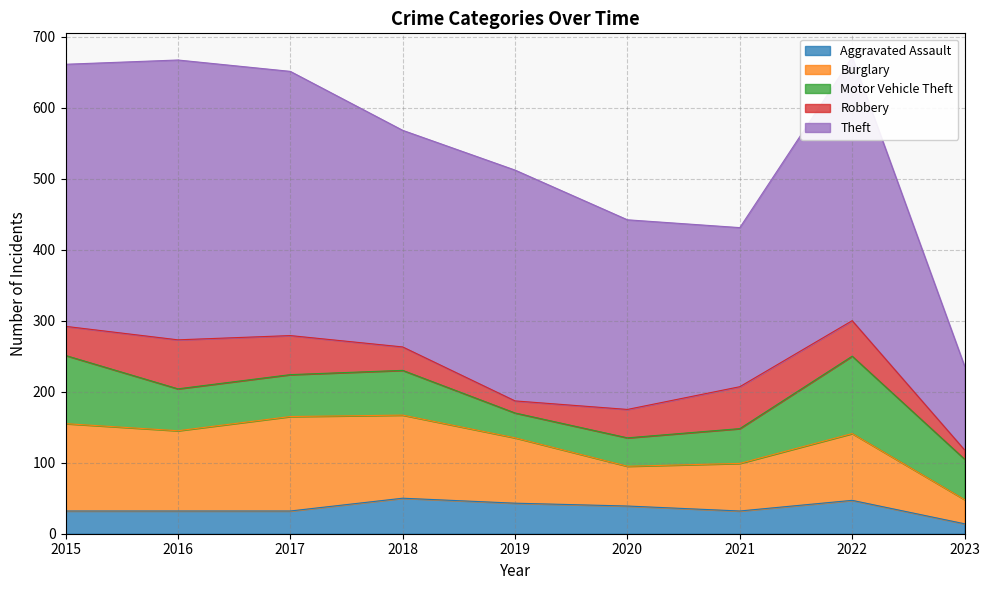

Which category has the highest value in the Theft series?

2016